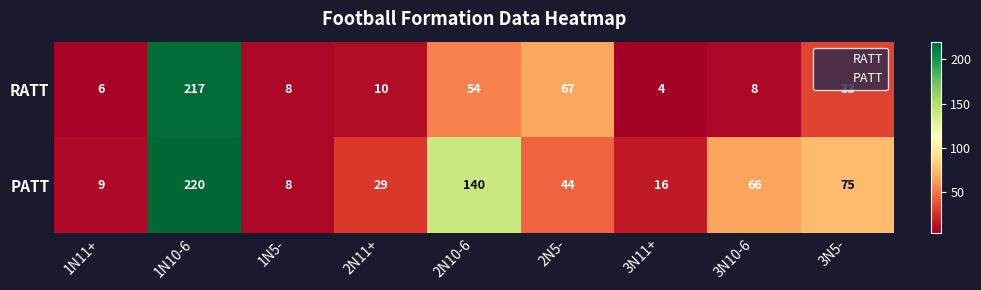

Which series has the largest total across all categories?

PATT